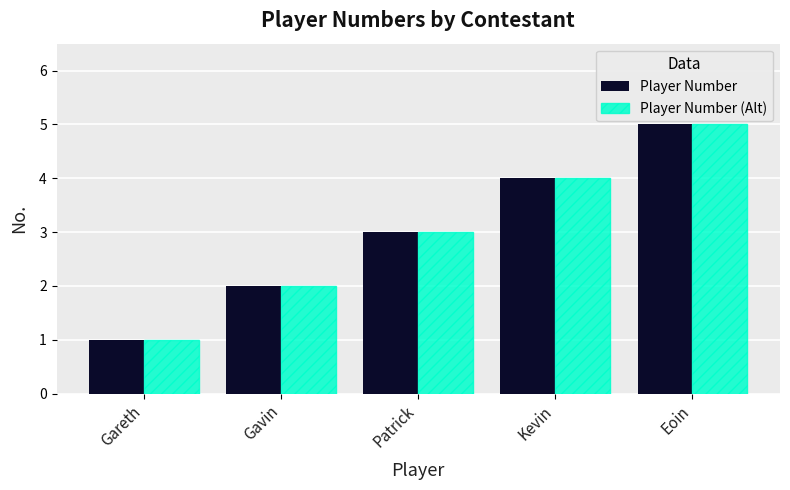

What is the difference between the maximum and minimum values in the Player Number (Alt) series?

4